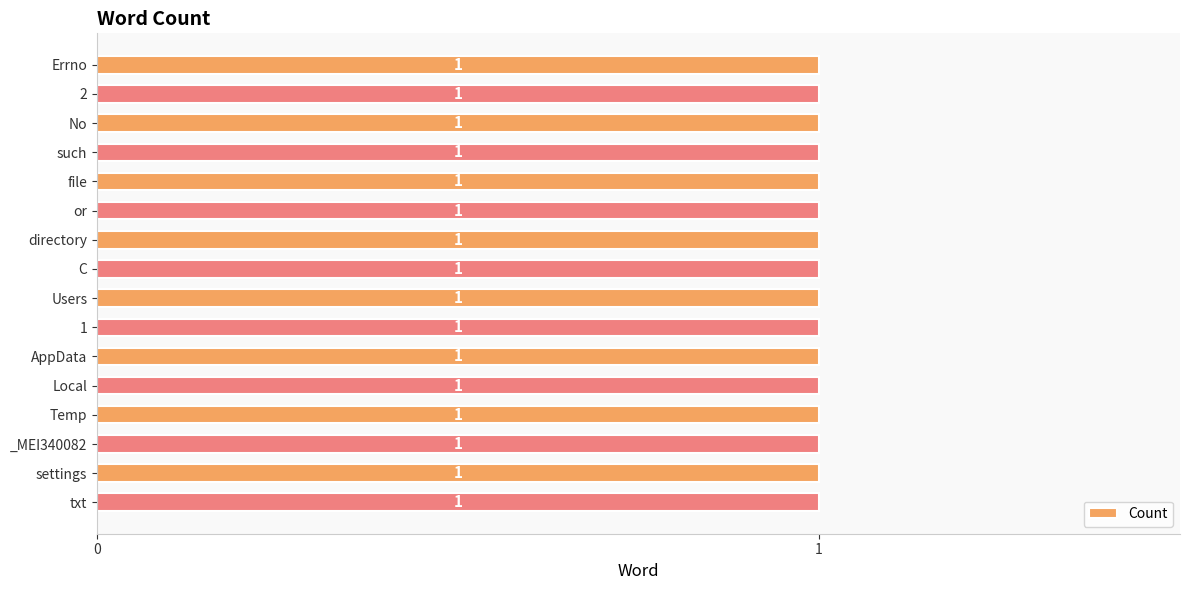

What is the sum of all values?

16